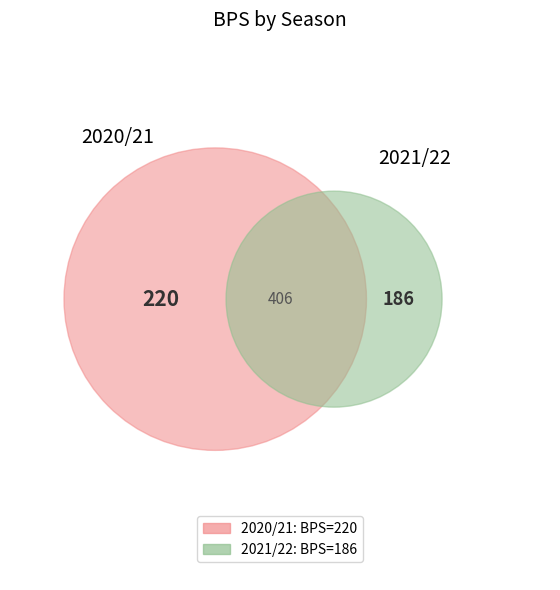

To the nearest percent, what is the combined percentage of 2021/22 and 2020/21?

100%